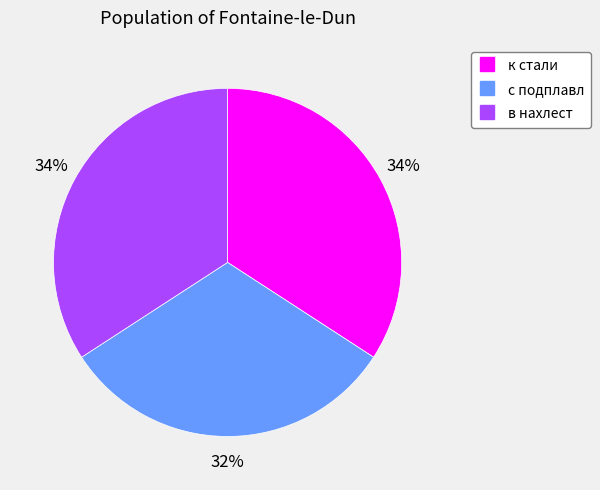

To the nearest percent, what portion does с подплавл represent?

32%